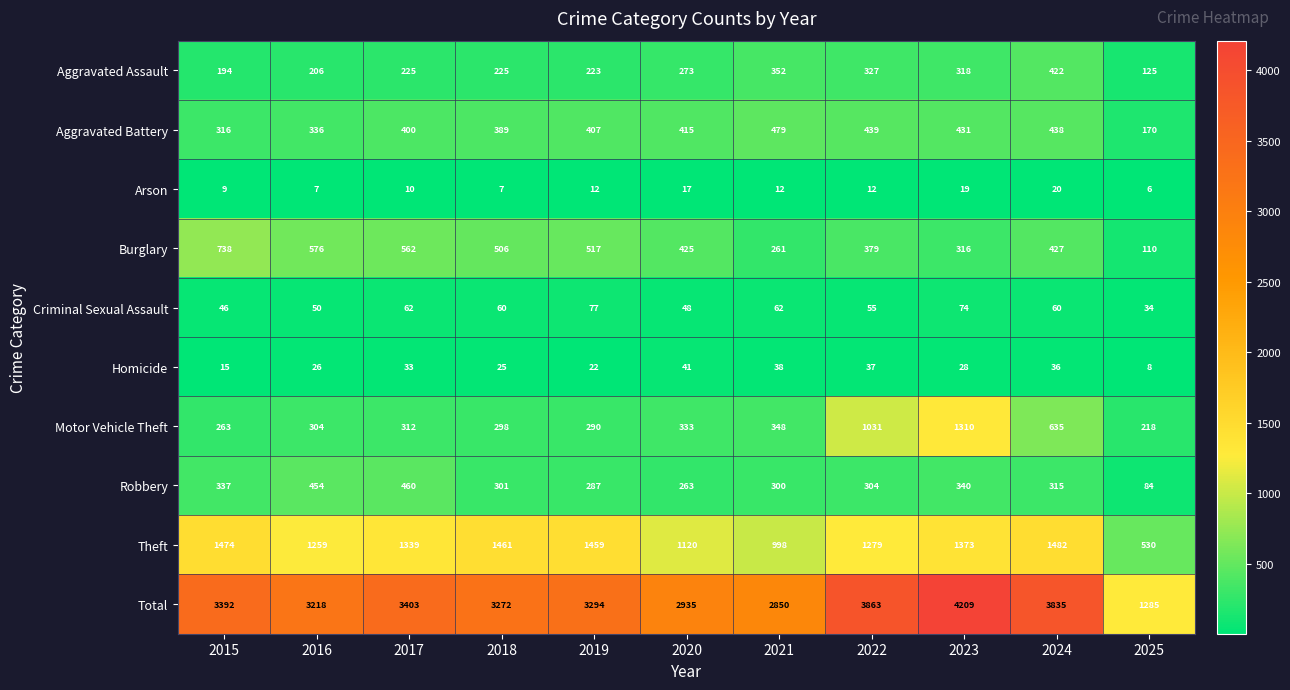

Where does the Robbery series first go above 304?

2015